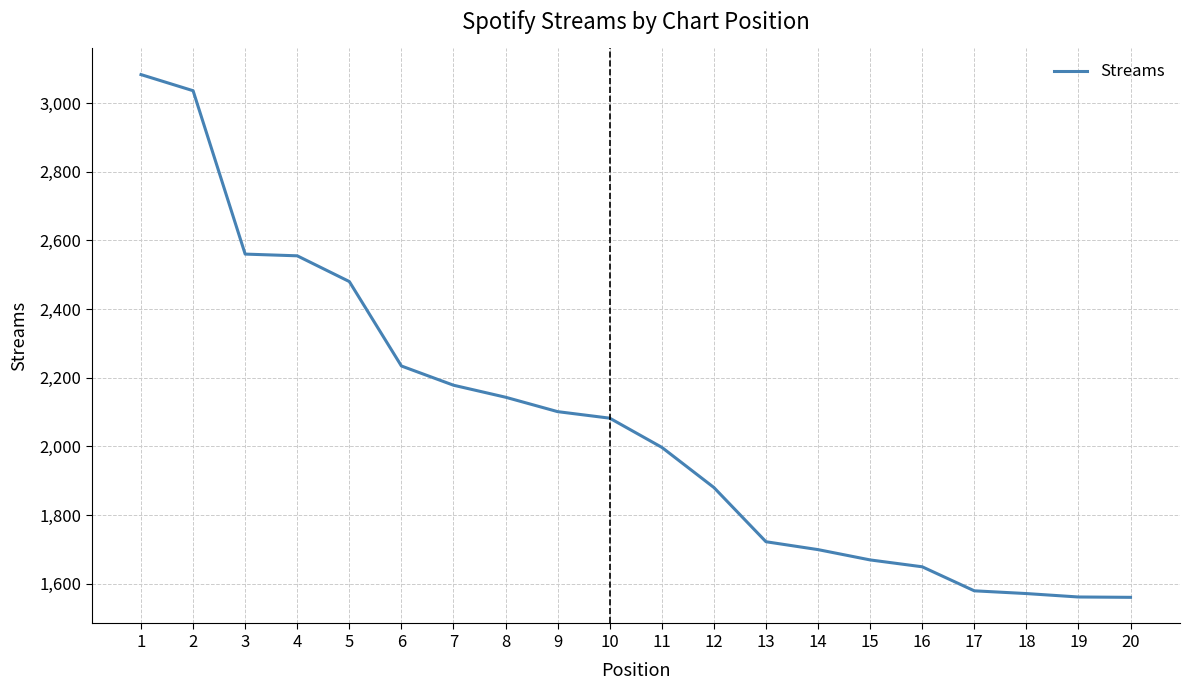

Where is the data nearest to the value 2321?

6